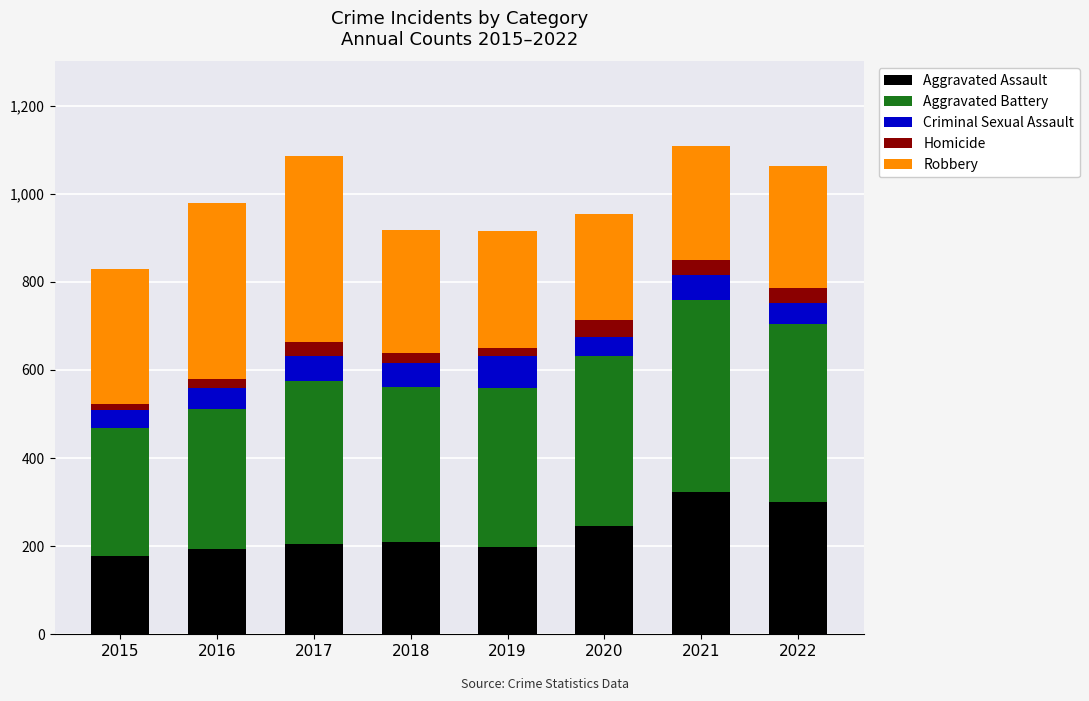

What is the total value across all series at 2022?

1063